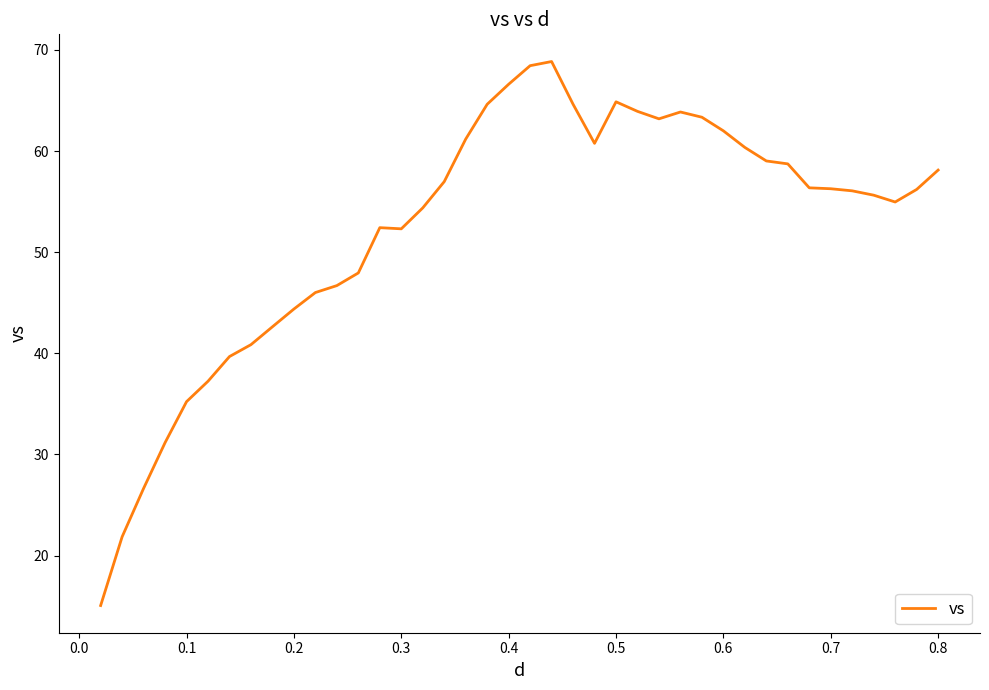

What is the greatest value displayed?

68.9